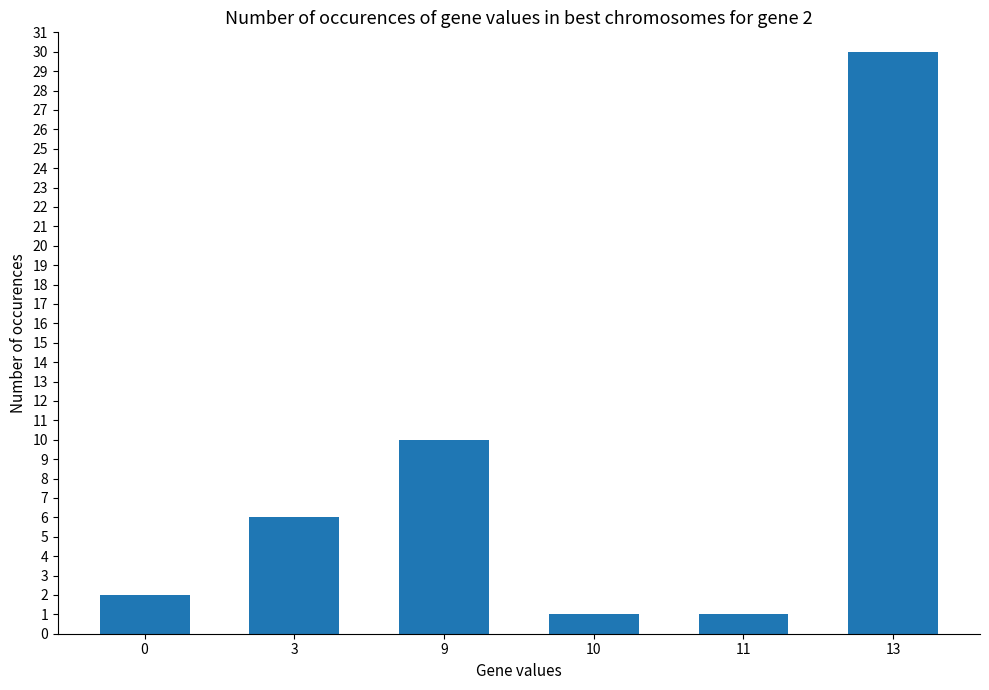

At which category does the chart reach its peak across all series?

13